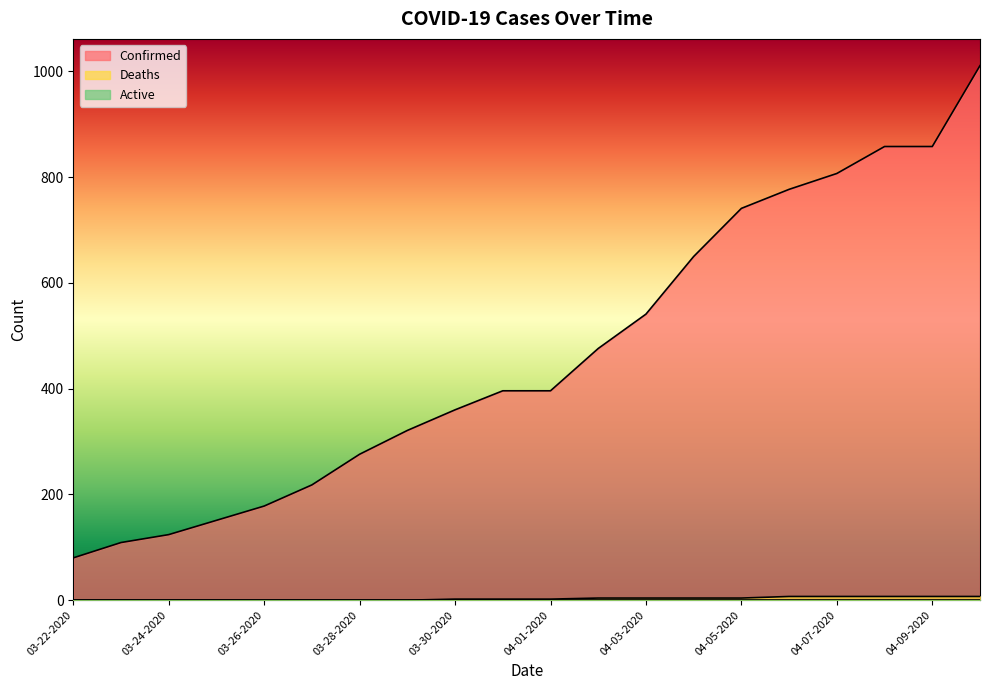

How many values in the Deaths series are below 2?

8